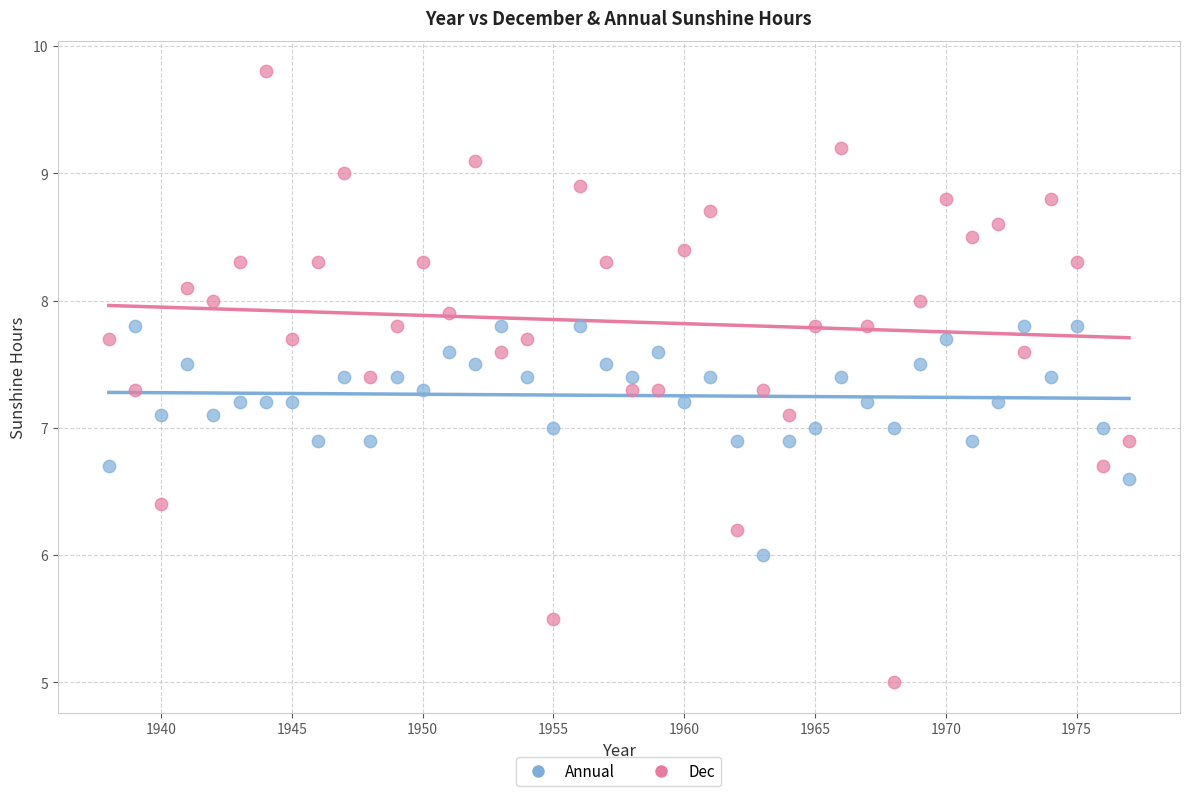

Across all data points, what is the range of Y values (max minus min)?

4.8